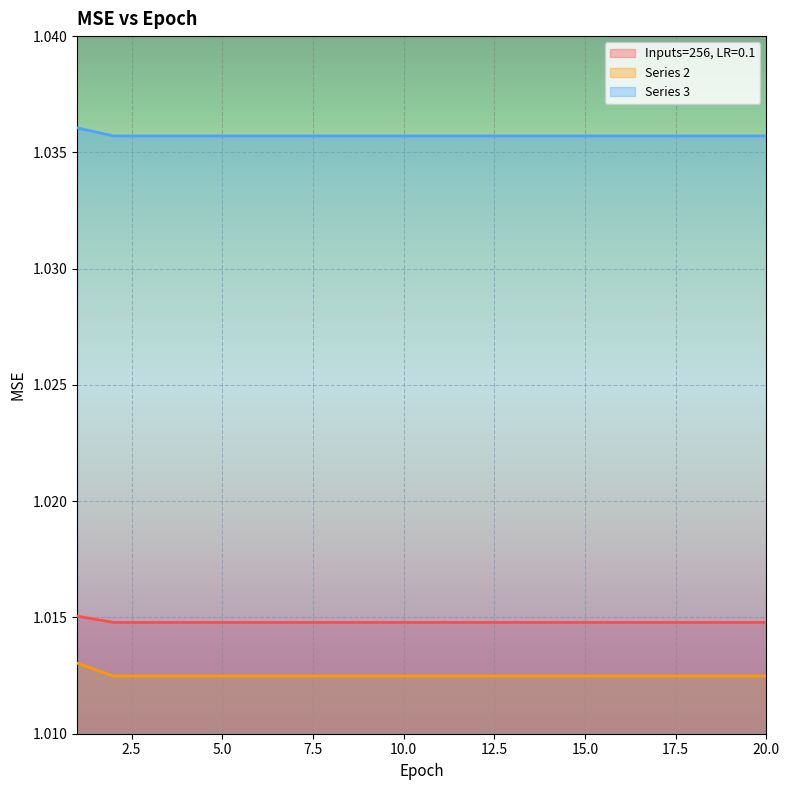

Reading right to left, extract all data points from this chart.

Inputs=256, LR=0.1: 20=1.0	19=1.0	18=1.0	17=1.0	16=1.0	15=1.0	14=1.0	13=1.0	12=1.0	11=1.0	10=1.0	9=1.0	8=1.0	7=1.0	6=1.0	5=1.0	4=1.0	3=1.0	2=1.0	1=1.0
Series 2: 20=1.0	19=1.0	18=1.0	17=1.0	16=1.0	15=1.0	14=1.0	13=1.0	12=1.0	11=1.0	10=1.0	9=1.0	8=1.0	7=1.0	6=1.0	5=1.0	4=1.0	3=1.0	2=1.0	1=1.0
Series 3: 20=1.0	19=1.0	18=1.0	17=1.0	16=1.0	15=1.0	14=1.0	13=1.0	12=1.0	11=1.0	10=1.0	9=1.0	8=1.0	7=1.0	6=1.0	5=1.0	4=1.0	3=1.0	2=1.0	1=1.0